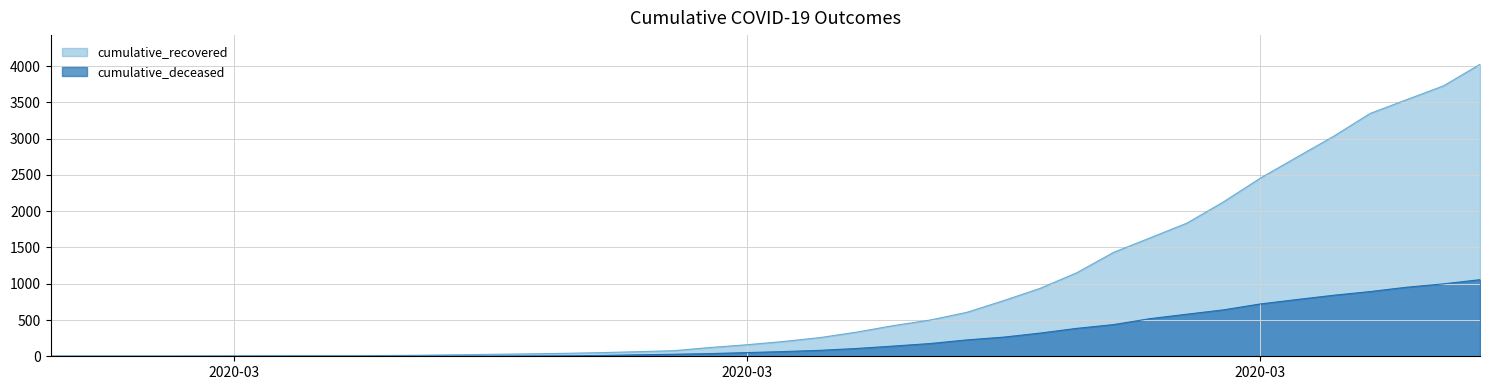

What is the difference between the second highest and minimum values in the cumulative_deceased series?

998